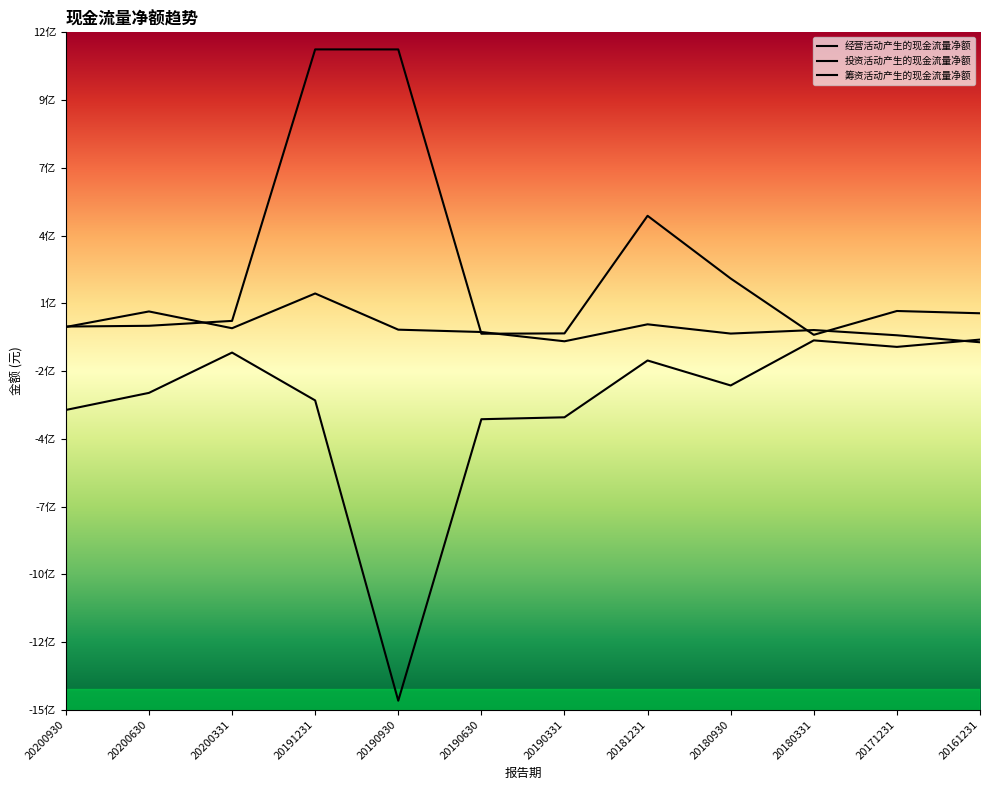

List the series in order of their peak value, highest first.

筹资活动产生的现金流量净额, 经营活动产生的现金流量净额, 投资活动产生的现金流量净额